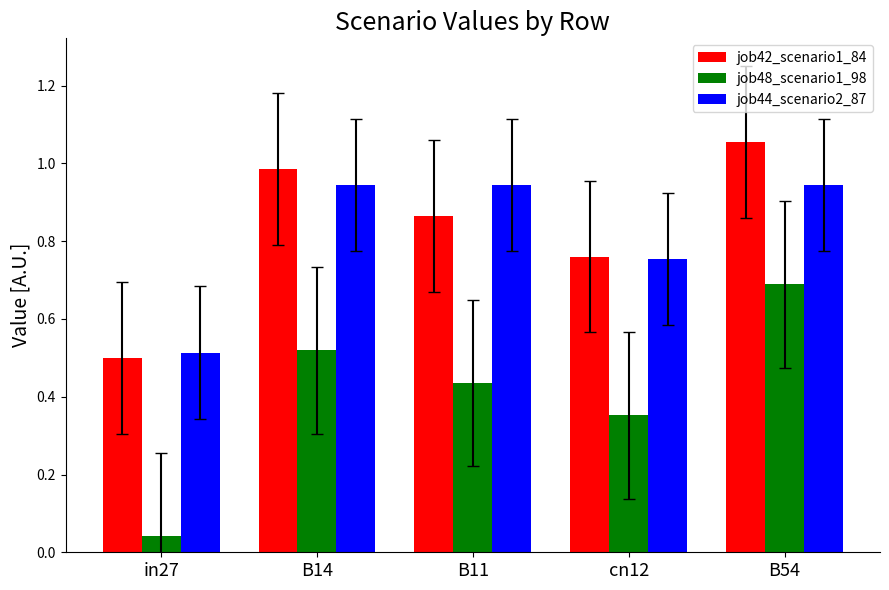

How many bars are there in each group?

3